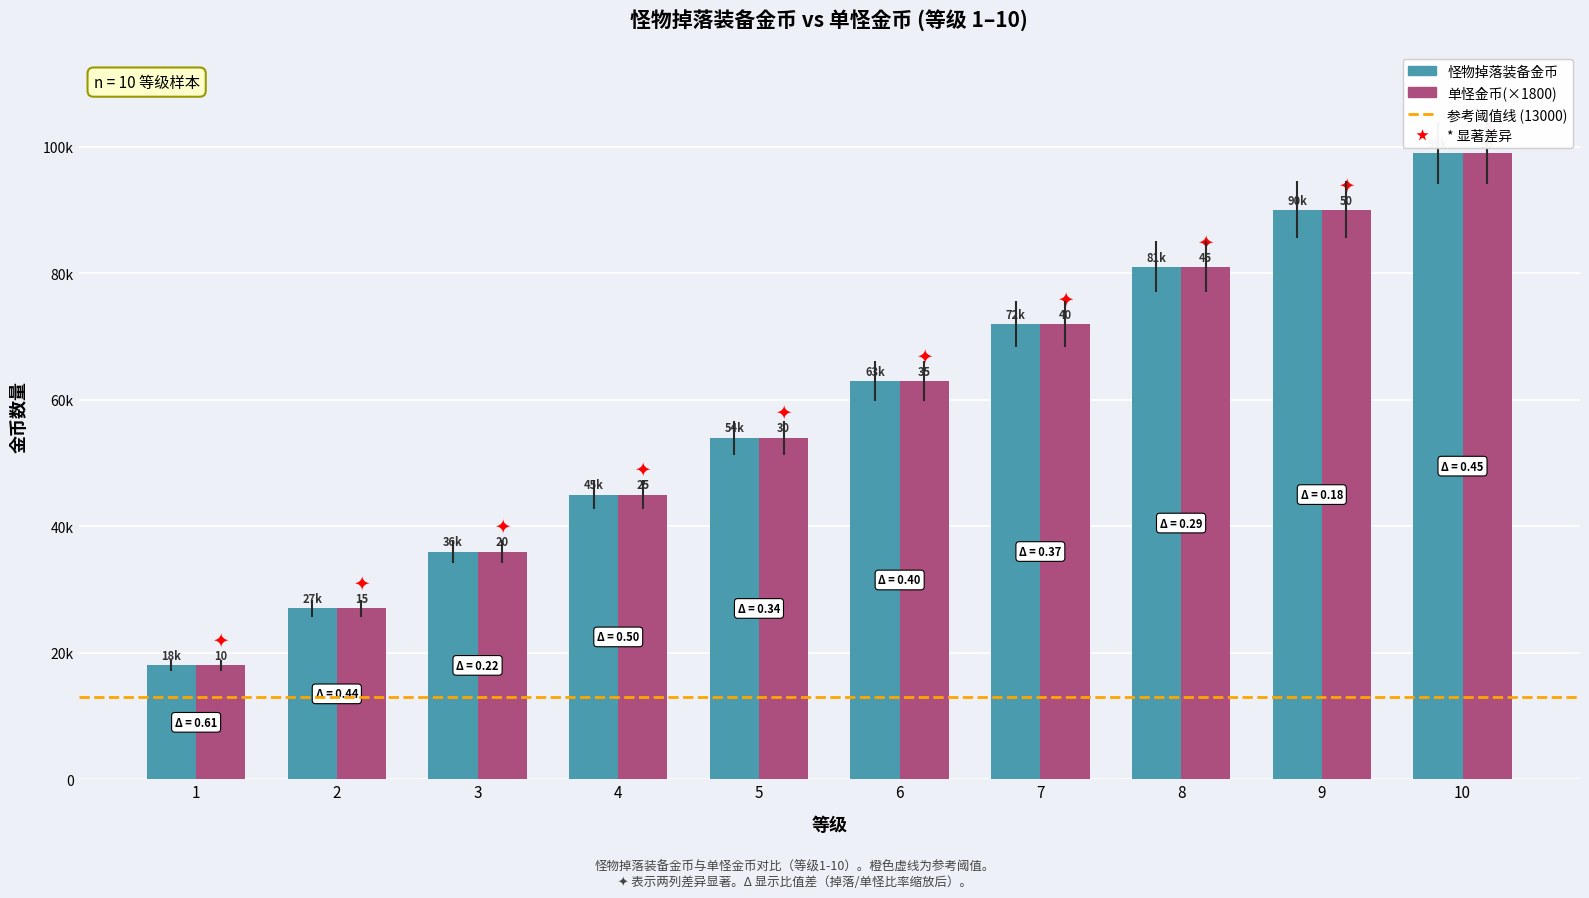

At which label does 怪物掉落装备金币 reach its peak?

10